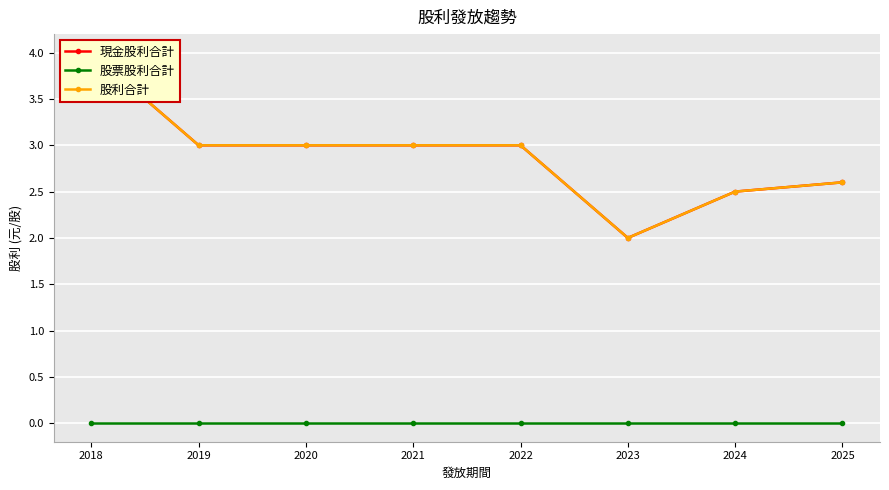

Which series has the largest total across all categories?

現金股利合計